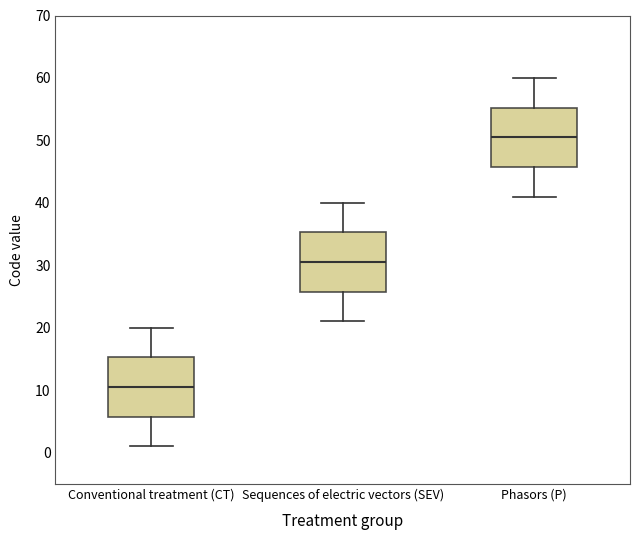

Reading left to right, read every box against the y-axis: the position of its median line, the range the box covers, and the ends of its whiskers. The values are not printed on the chart, so give them approximately, as read against the axis.

Conventional treatment (CT): median 11, box 6 to 15, whiskers 1 to 20
Sequences of electric vectors (SEV): median 31, box 26 to 35, whiskers 21 to 40
Phasors (P): median 51, box 46 to 55, whiskers 41 to 60